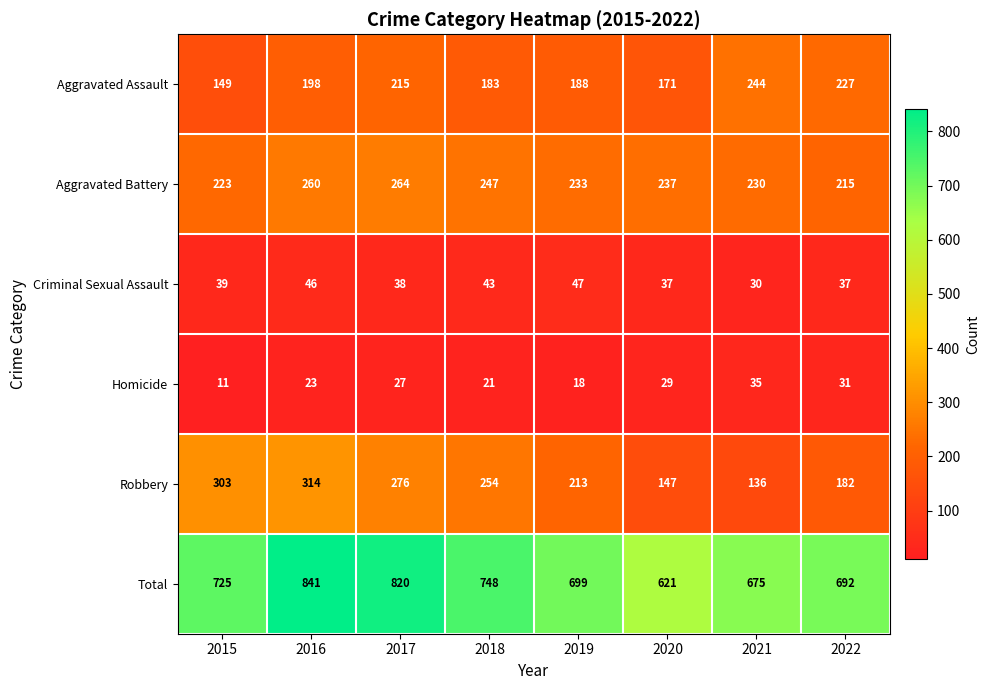

What is the smallest value displayed?

11